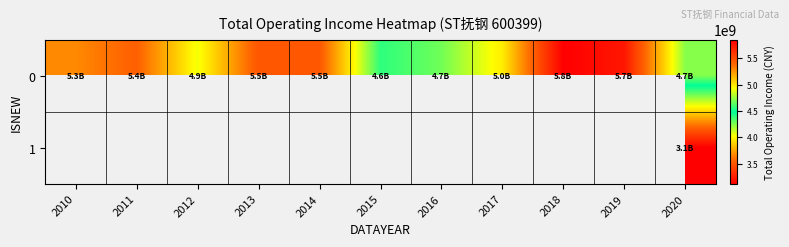

Is the value of 1 at 2011 greater than the value of 0 at 2013?

No